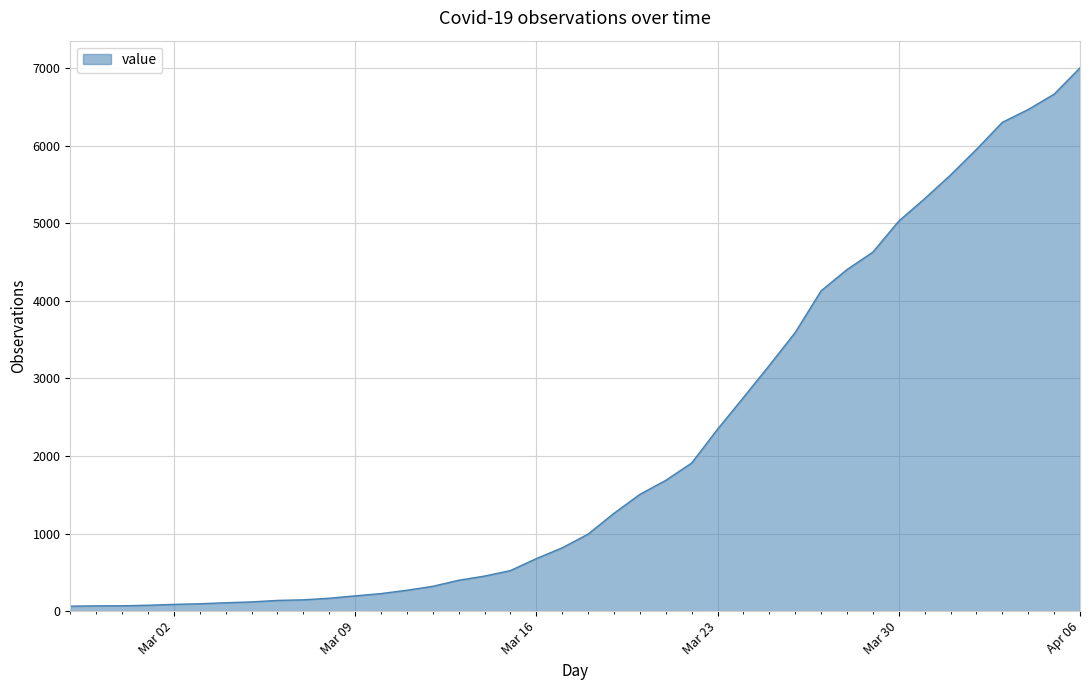

What is the greatest value displayed?

7003